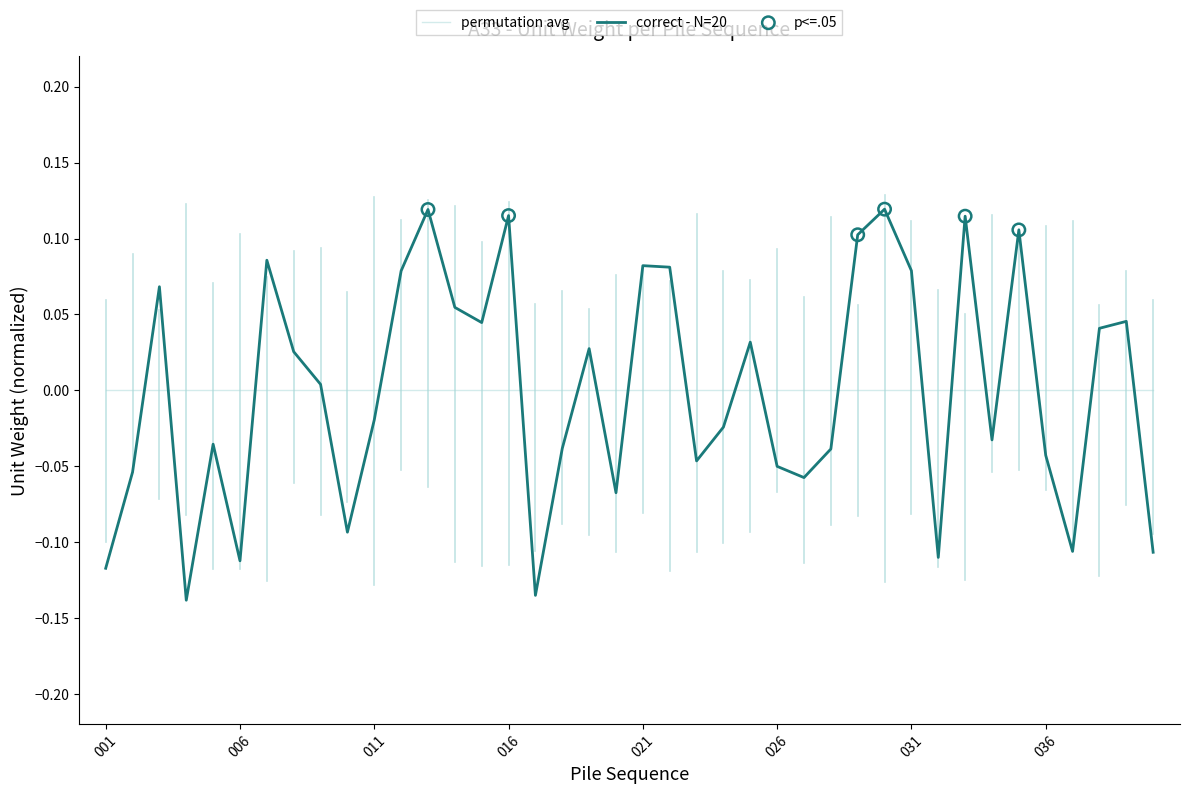

List the series in order of their peak value, highest first.

correct - N=20, permutation avg